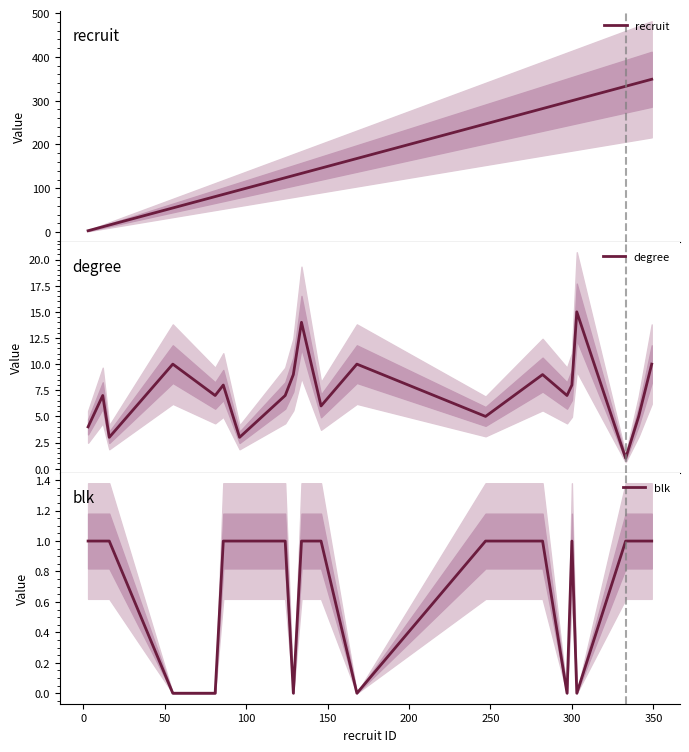

At how many categories does at least one series exceed 327?

3